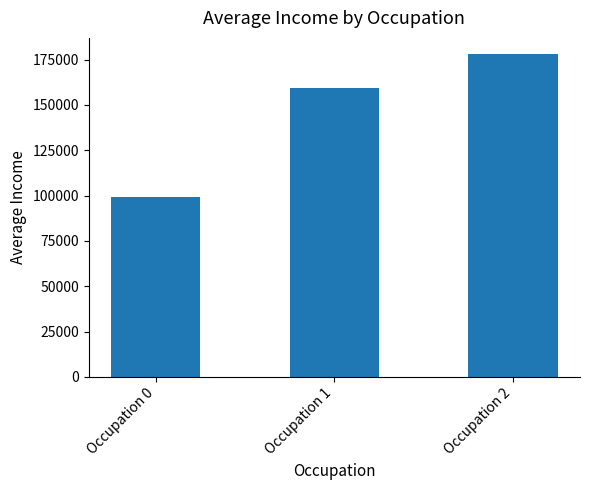

How many bars are there in total?

3